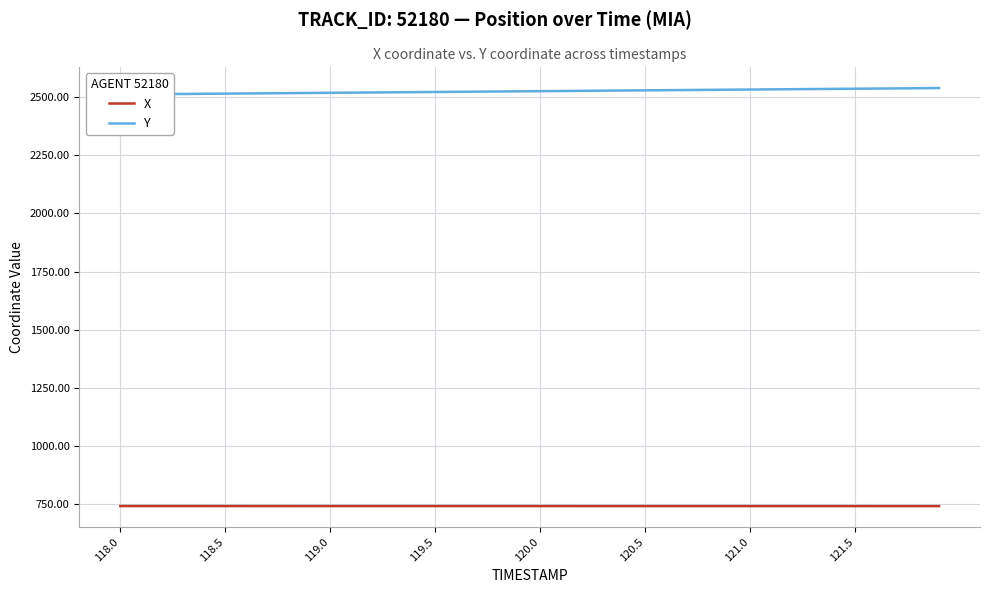

The X series shows 740.9 at 119.5. True or false?

True